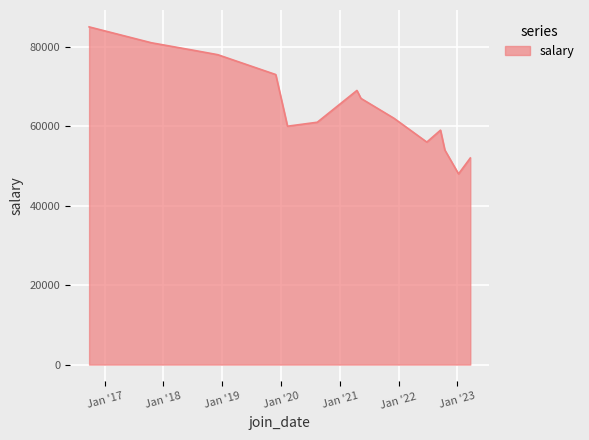

What is the minimum value shown in the chart?

48000